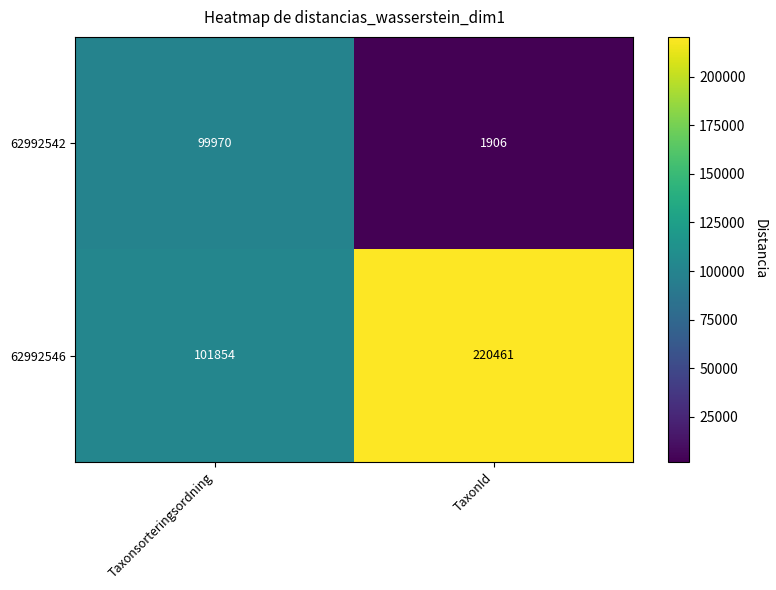

List the series in order of their peak value, highest first.

62992546, 62992542